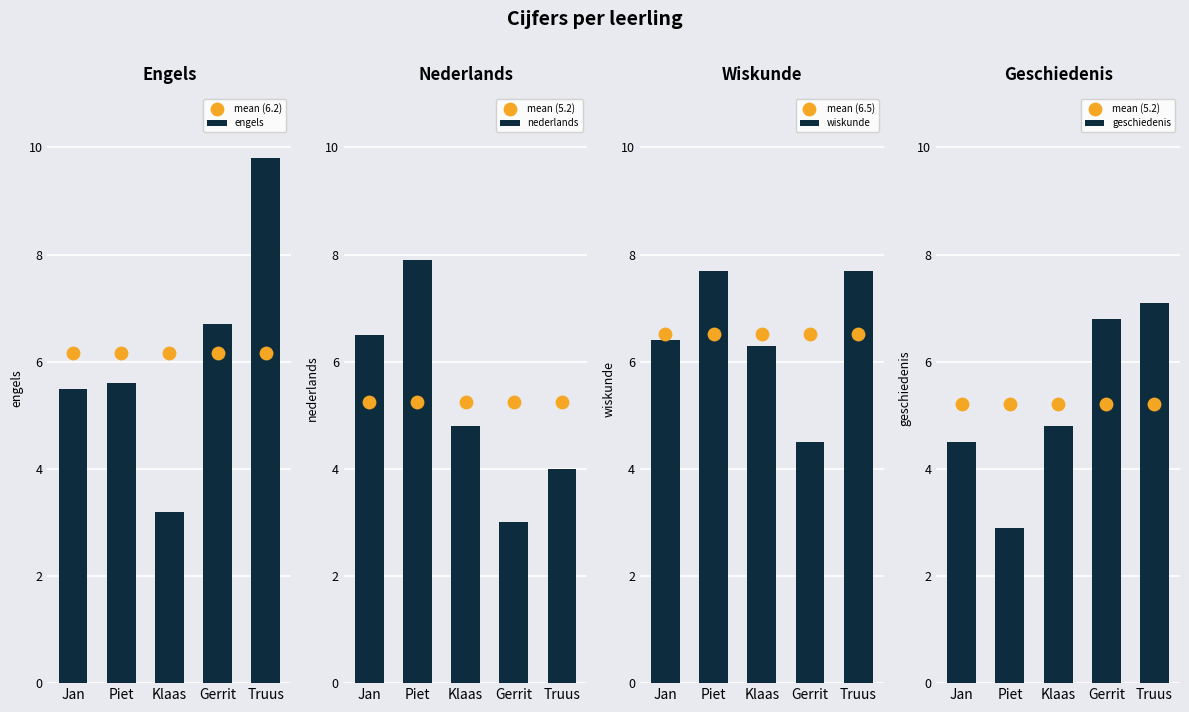

Which series has the largest Y range (max minus min)?

engels